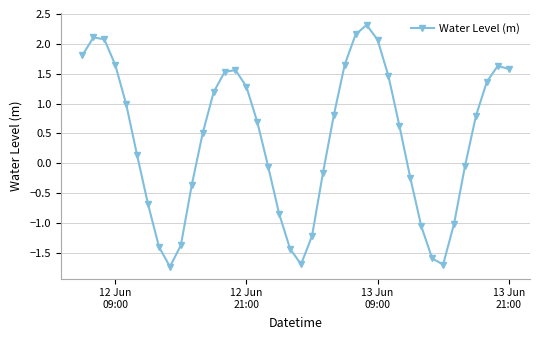

How many interior local valleys (lower than both neighbors) does the data have?

3